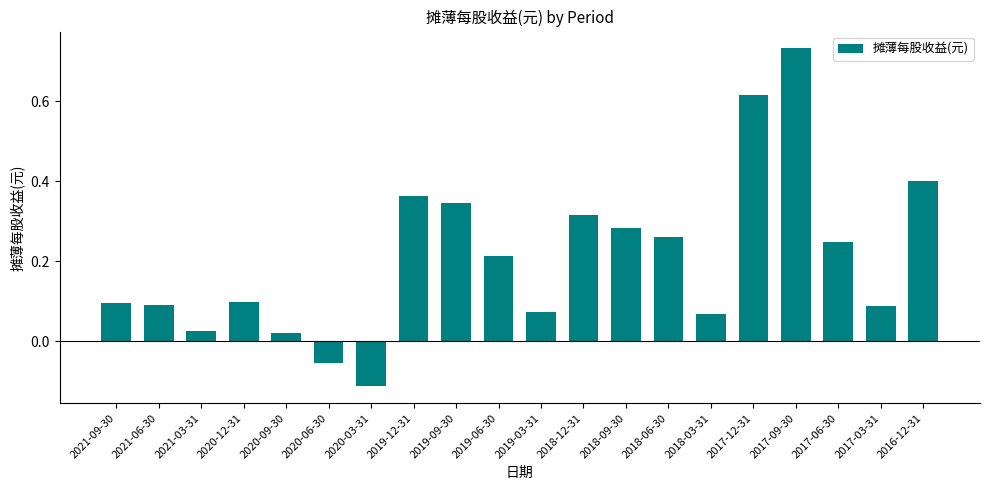

How many bars are there in total?

20